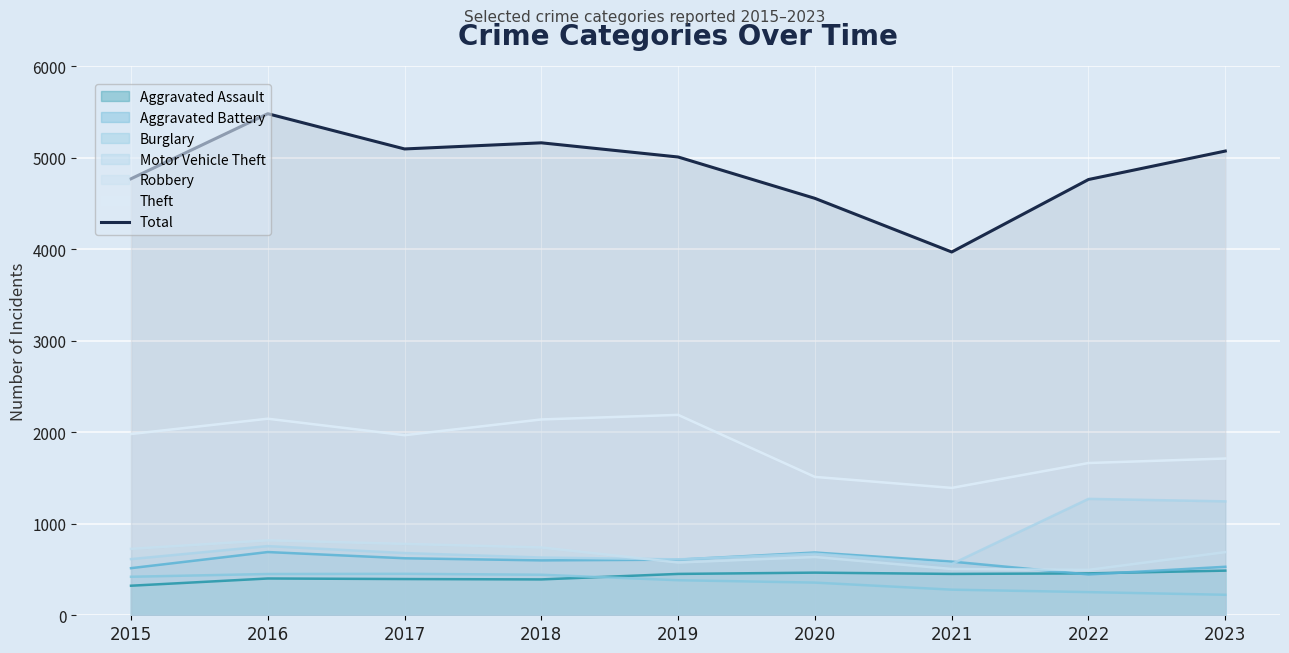

Where is the data nearest to the value 4725?

2022